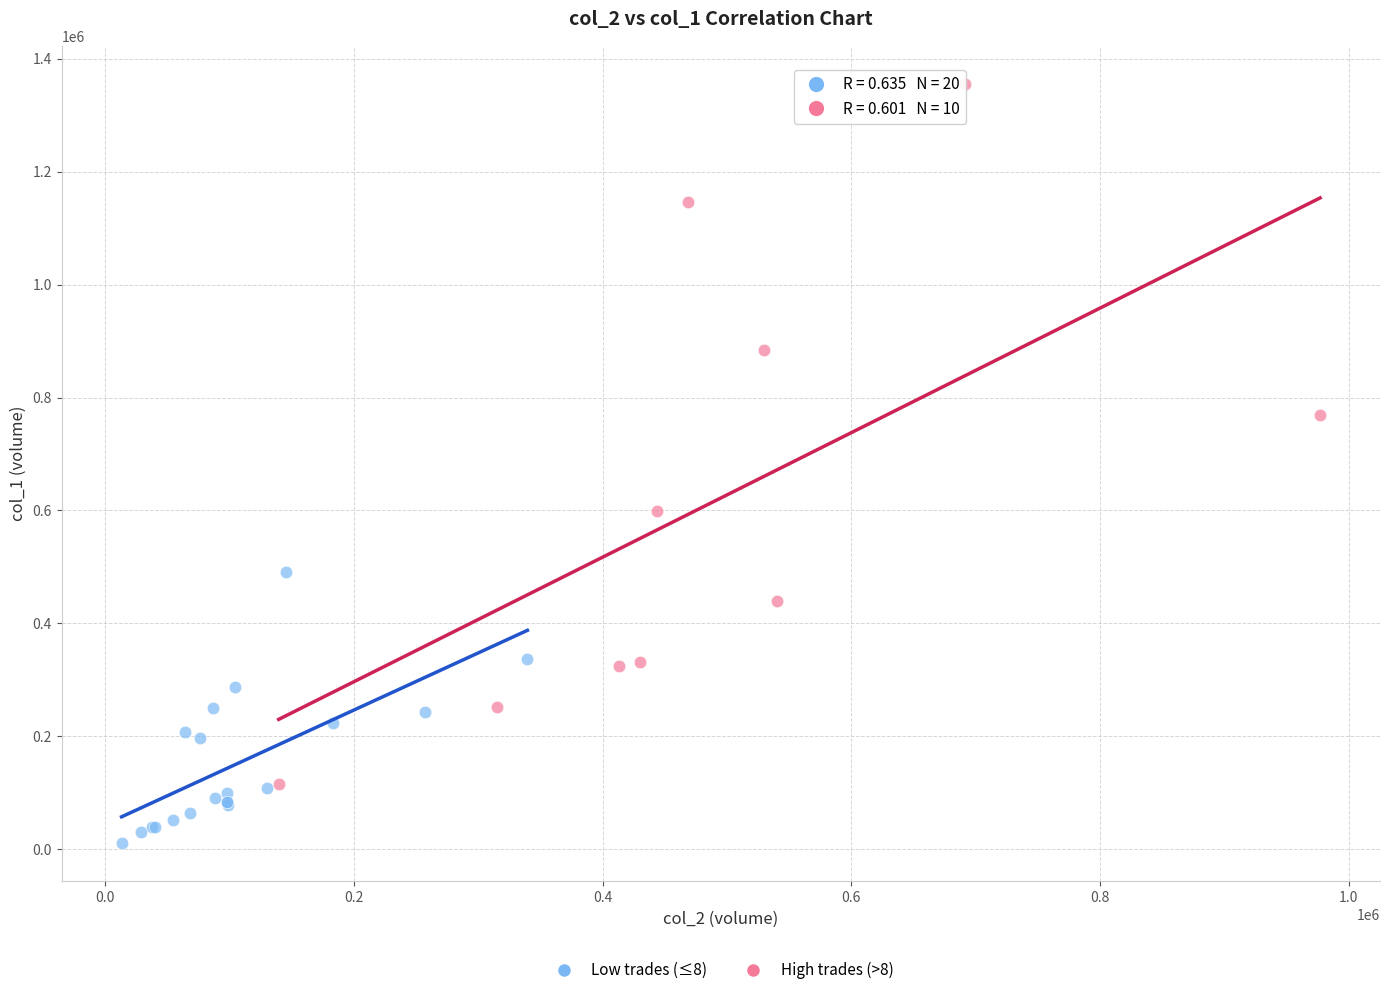

Which series contains the highest Y value?

High trades (>8)